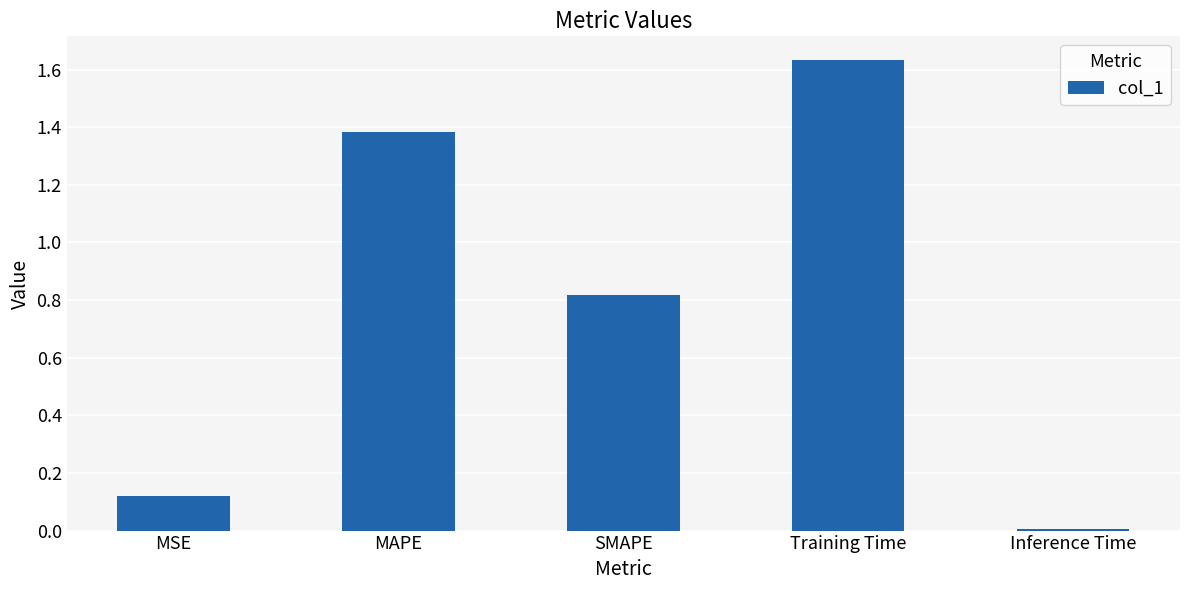

Where is the data nearest to the value 0?

Inference Time